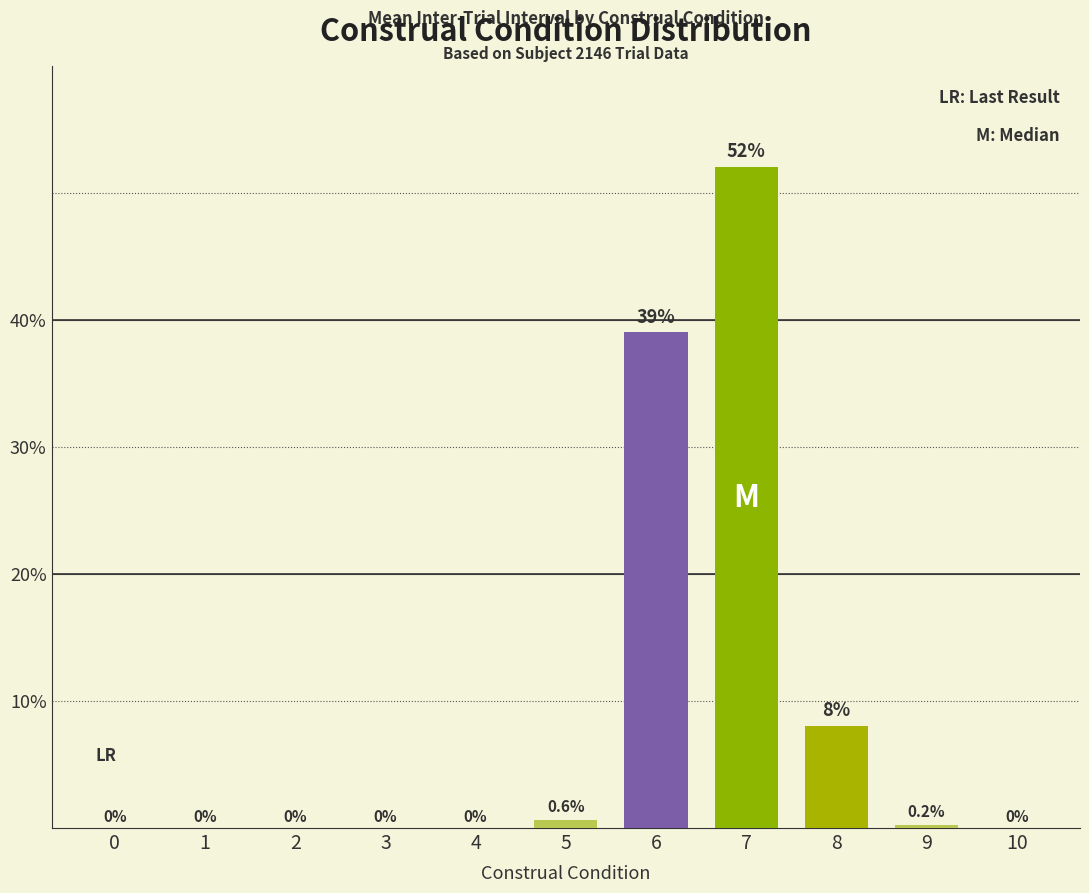

Between 9 and 4, which is larger?

9